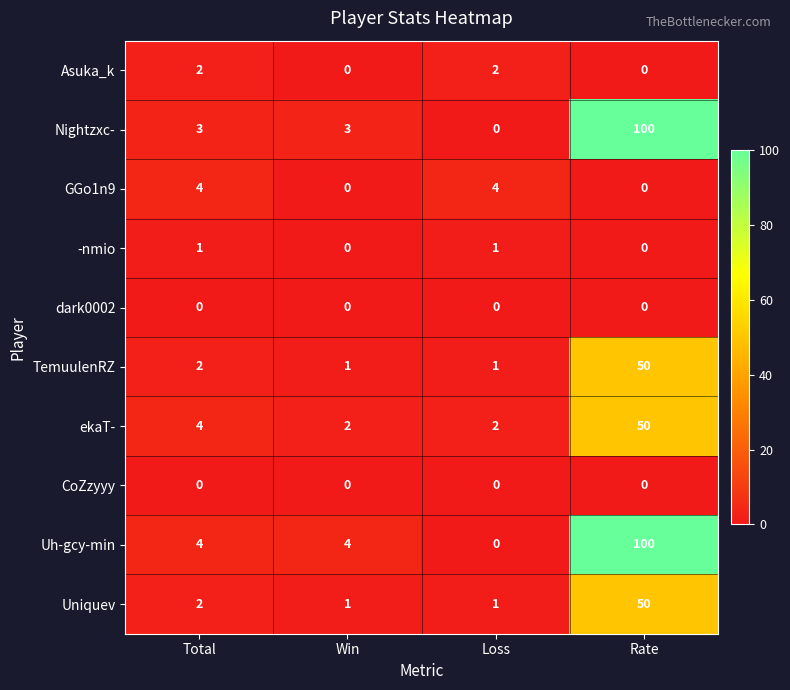

At how many categories does at least one series exceed 58?

1